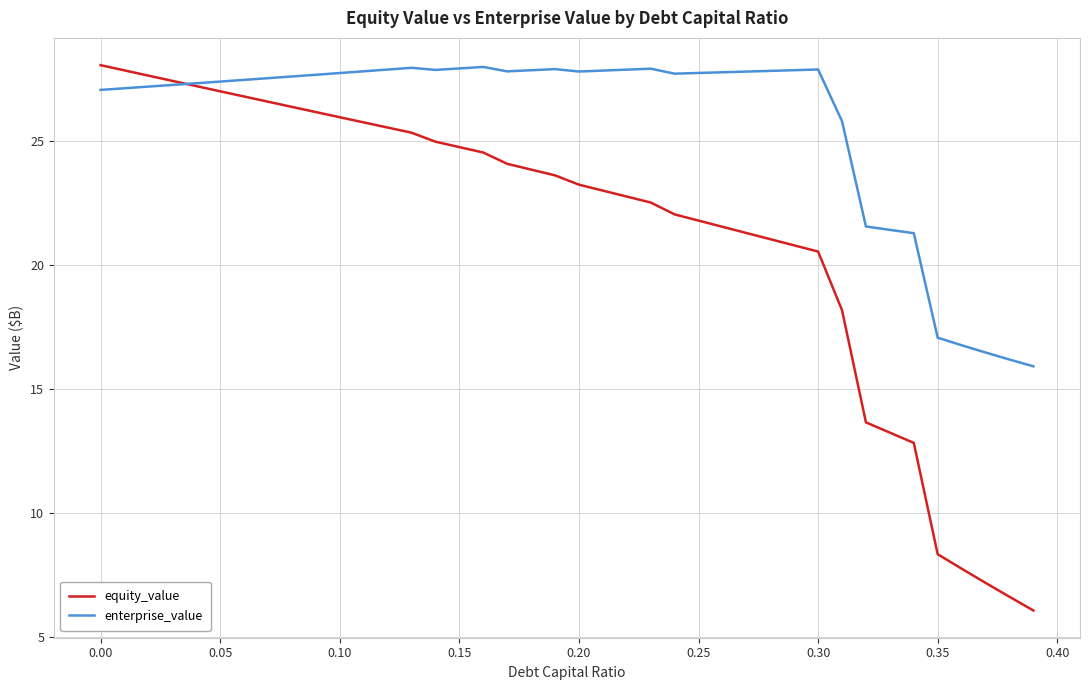

What is the highest value of the equity_value series?

28.1